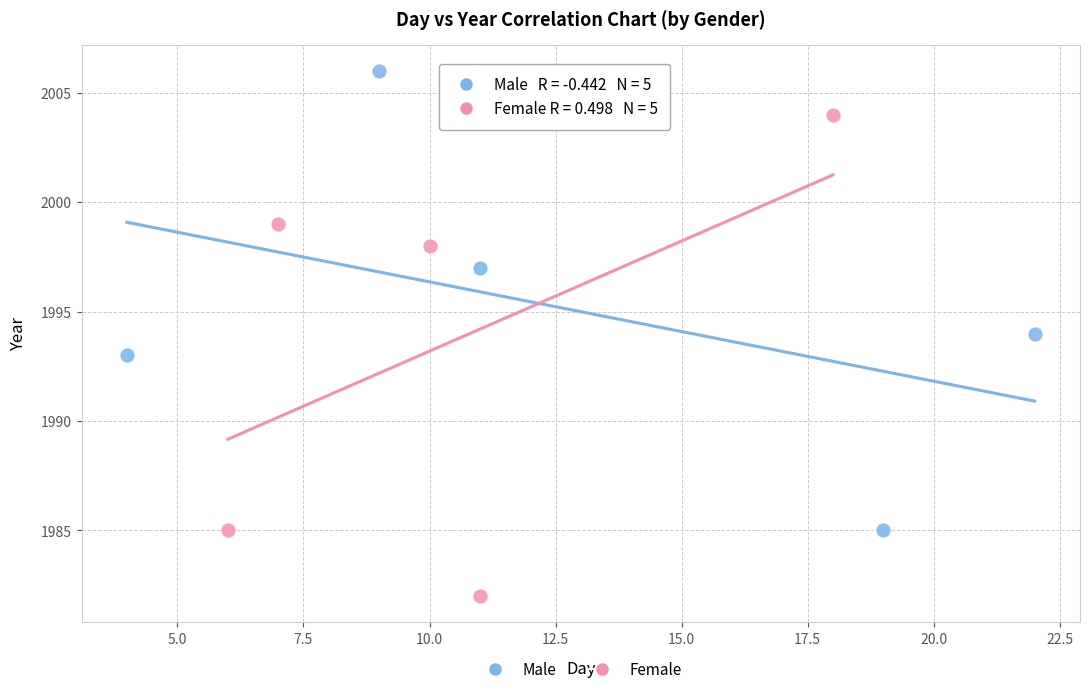

What are all the series names shown in the legend?

Male, Female